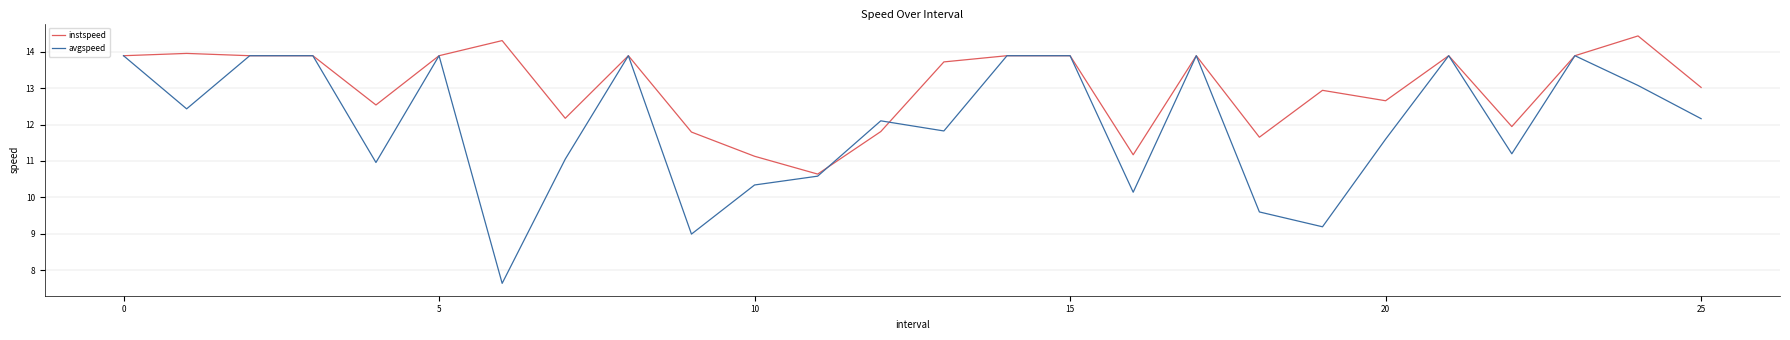

Which series has the widest spread of values?

avgspeed